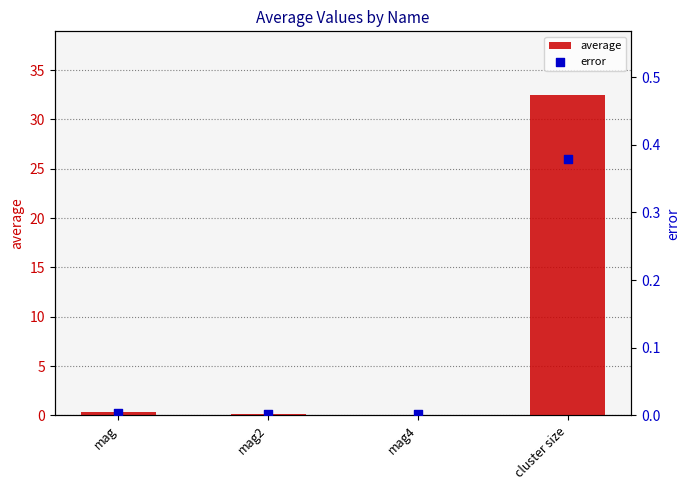

At how many categories does at least one series exceed 24?

1